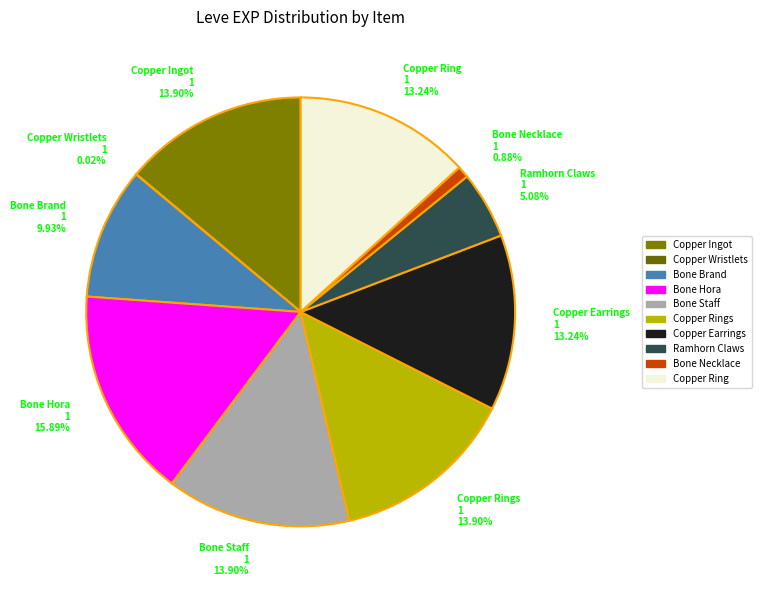

To the nearest percent, what is the difference between the largest and smallest slice percentages?

16%